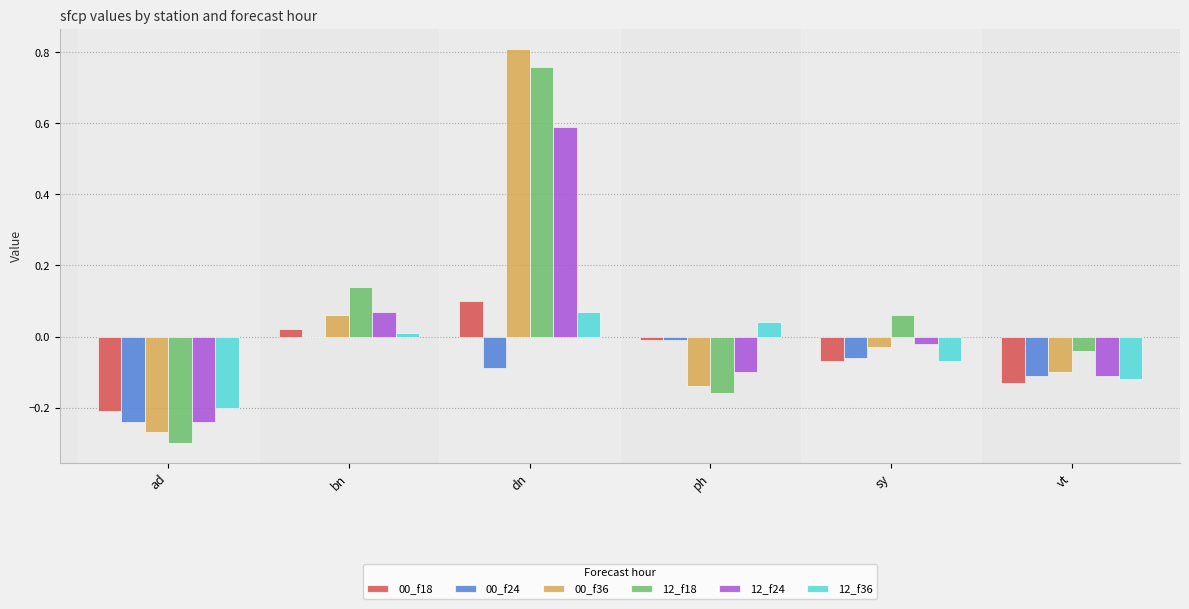

What is the total value across all series at ad?

-1.5